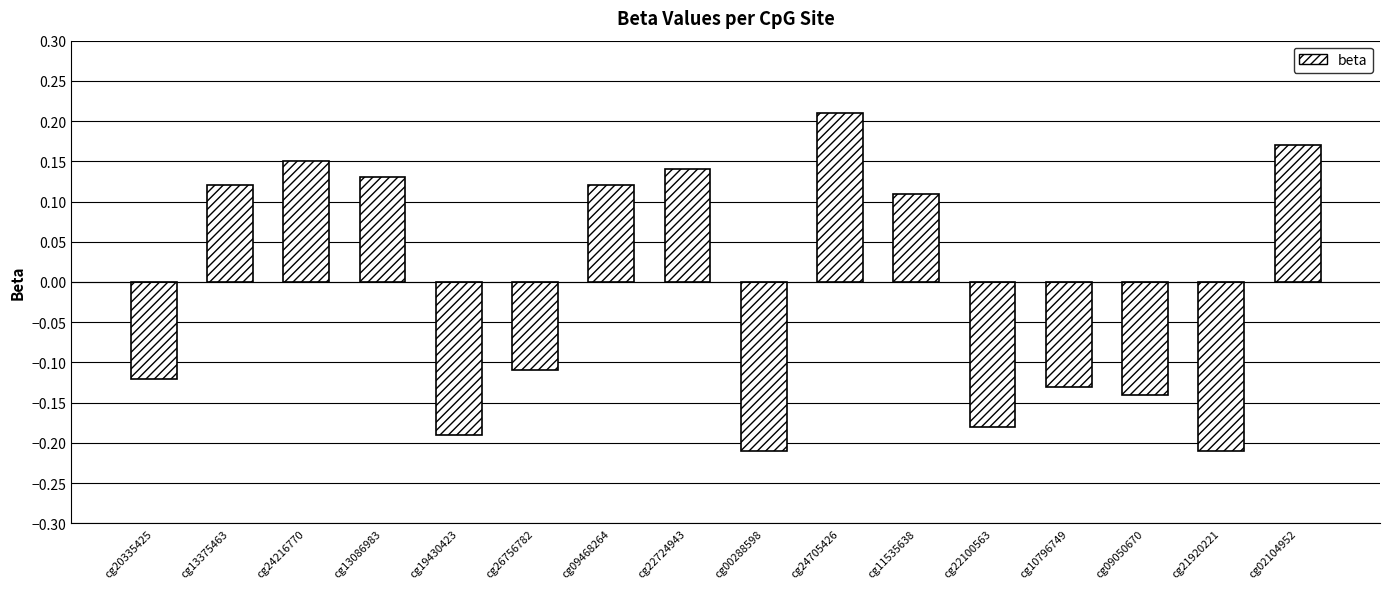

Are the bars horizontal?

No